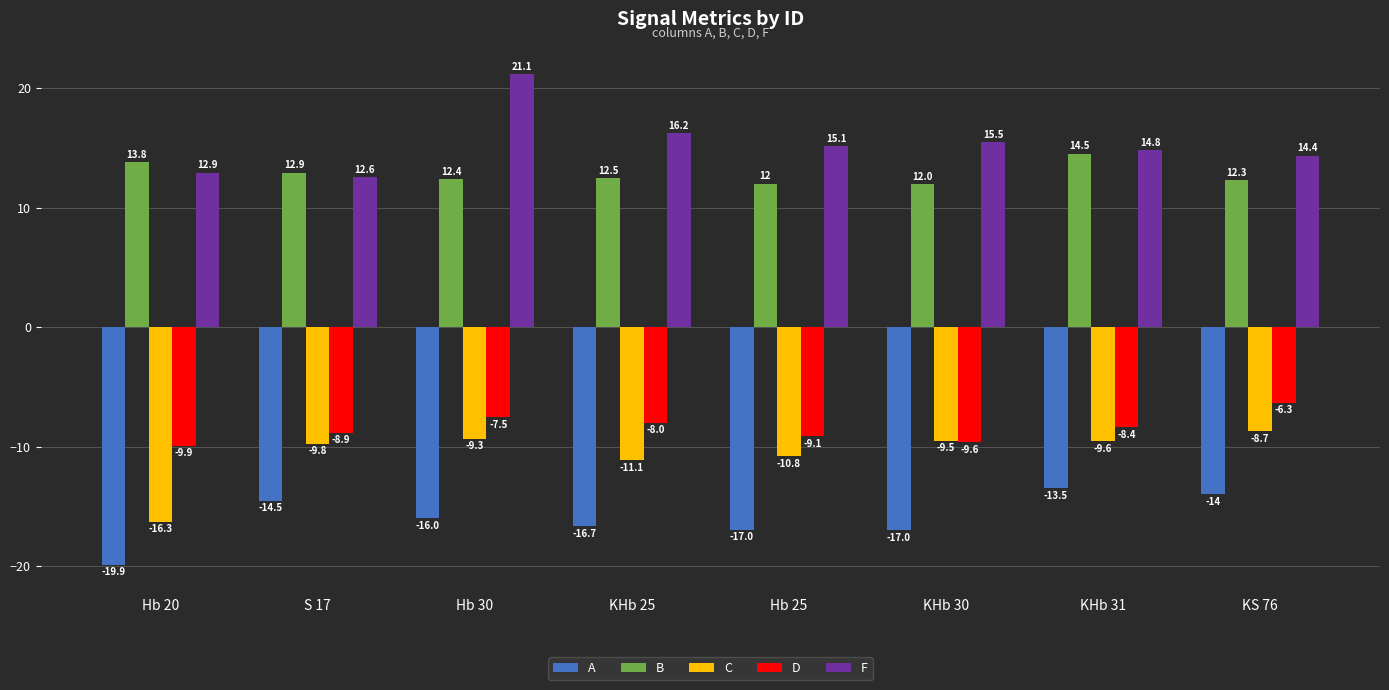

At which category is the sum across all series the highest?

Hb 30